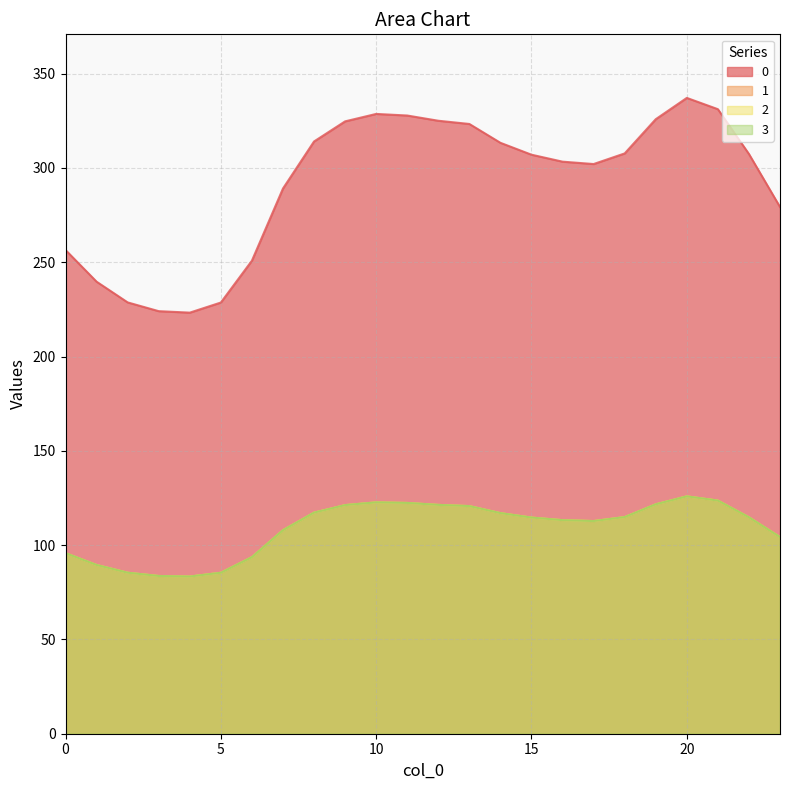

True or false: 1 and 0 intersect in this chart.

False